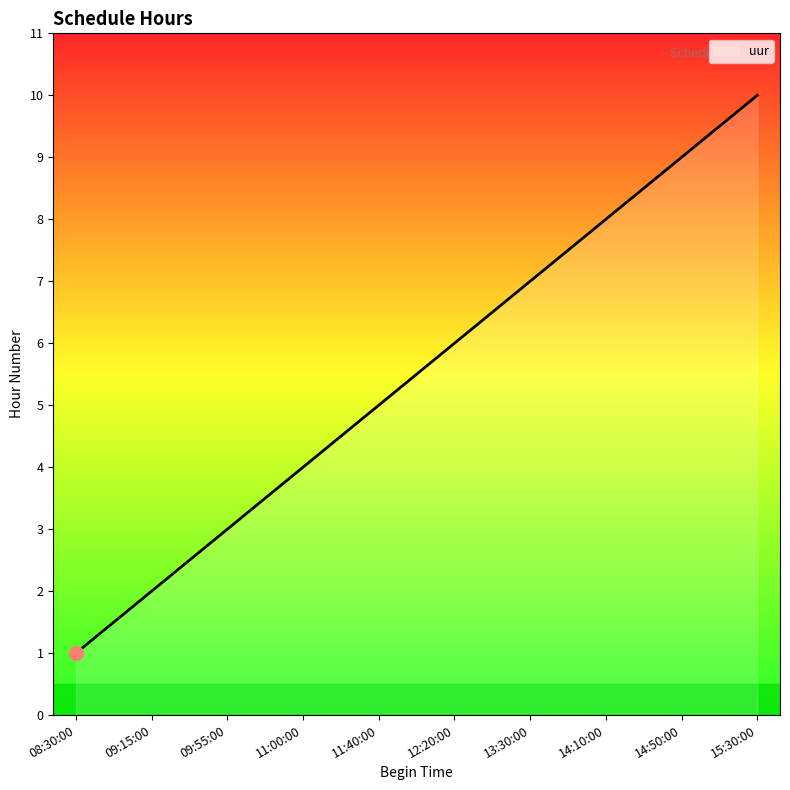

What position from the right is 09:15:00?

9